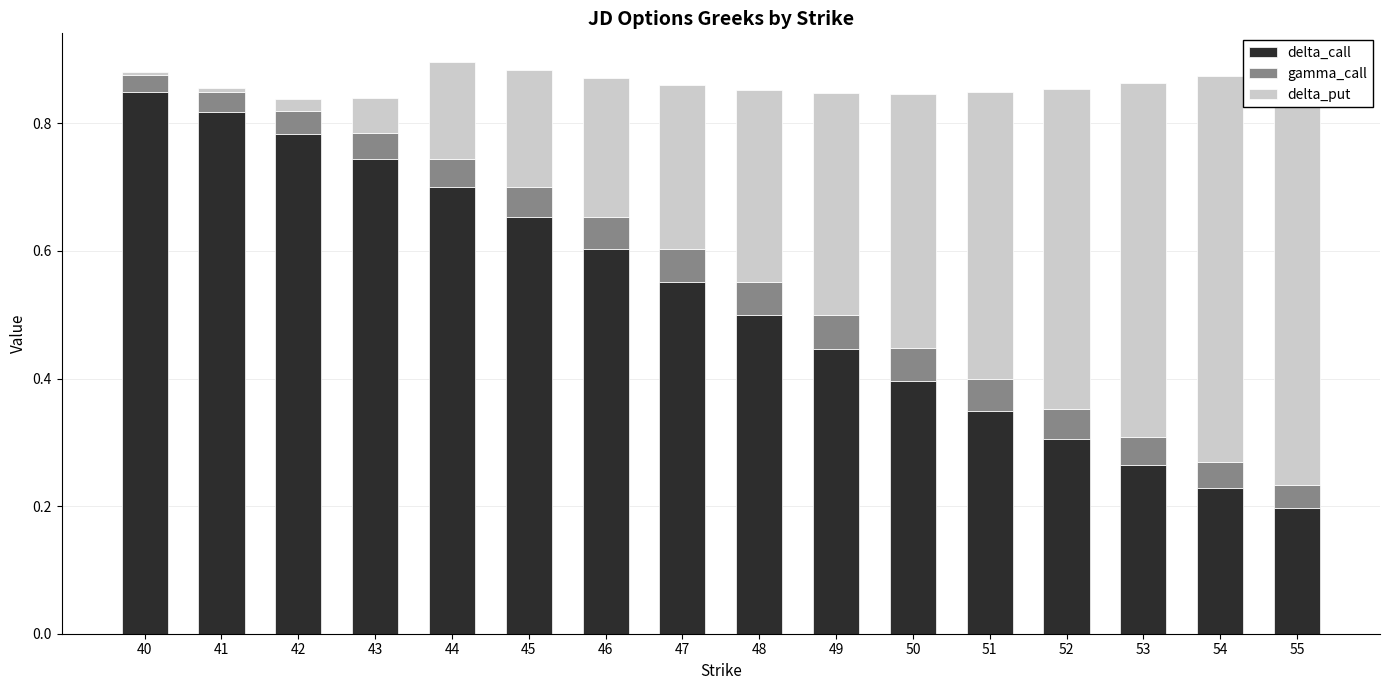

What is the value of the delta_call bar at the 13th from the left?

0.3